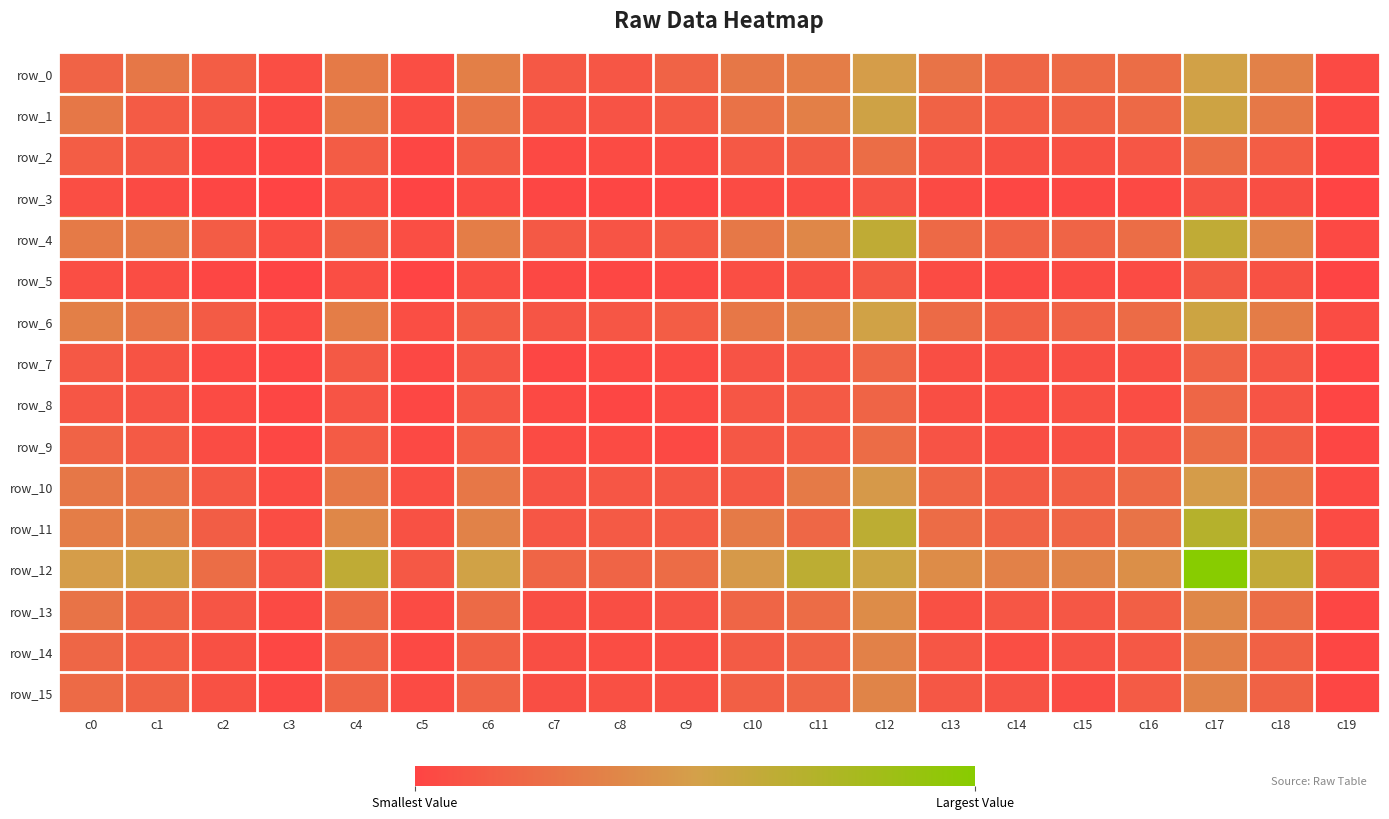

At which label does row_4 first exceed 322?

c0